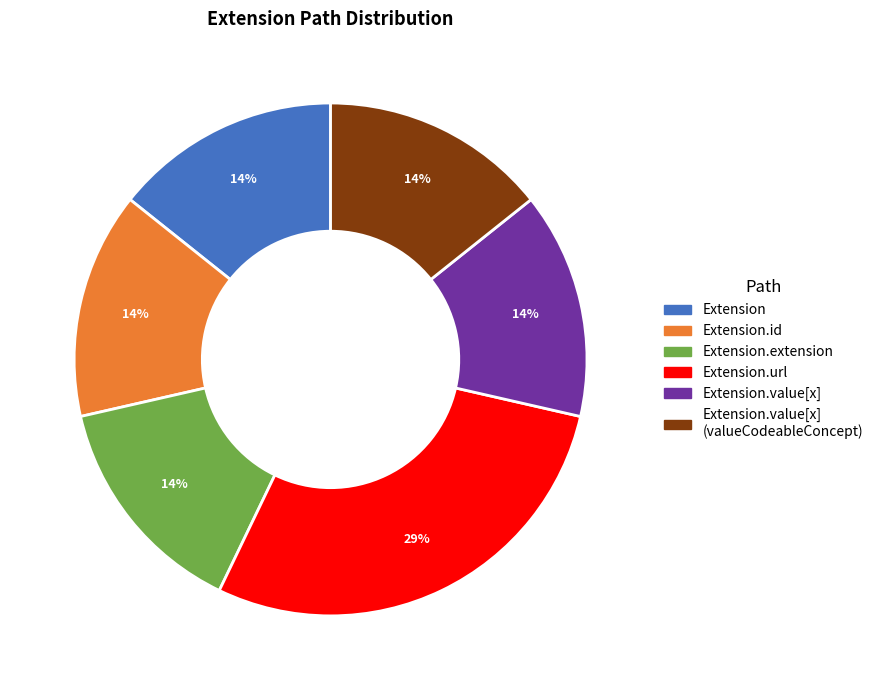

Is there any slice that represents more than half of the pie?

No